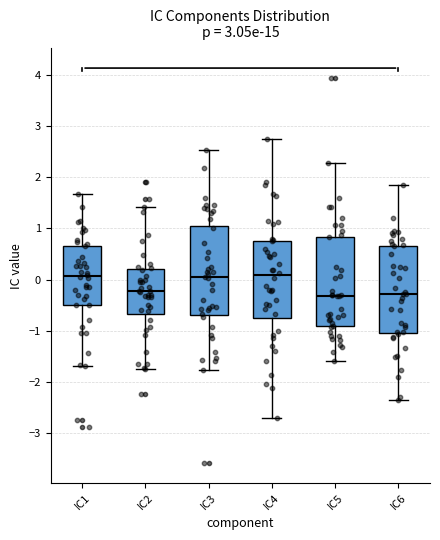

Reading left to right, read every box against the y-axis: the position of its median line, the range the box covers, and the ends of its whiskers. The values are not printed on the chart, so give them approximately, as read against the axis.

IC1: median 0.1, box -0.5 to 0.7, whiskers -1.7 to 1.7
IC2: median -0.2, box -0.7 to 0.2, whiskers -1.7 to 1.4
IC3: median 0.0, box -0.7 to 1.1, whiskers -1.8 to 2.5
IC4: median 0.1, box -0.8 to 0.8, whiskers -2.7 to 2.7
IC5: median -0.3, box -0.9 to 0.8, whiskers -1.6 to 2.3
IC6: median -0.3, box -1.0 to 0.7, whiskers -2.4 to 1.8